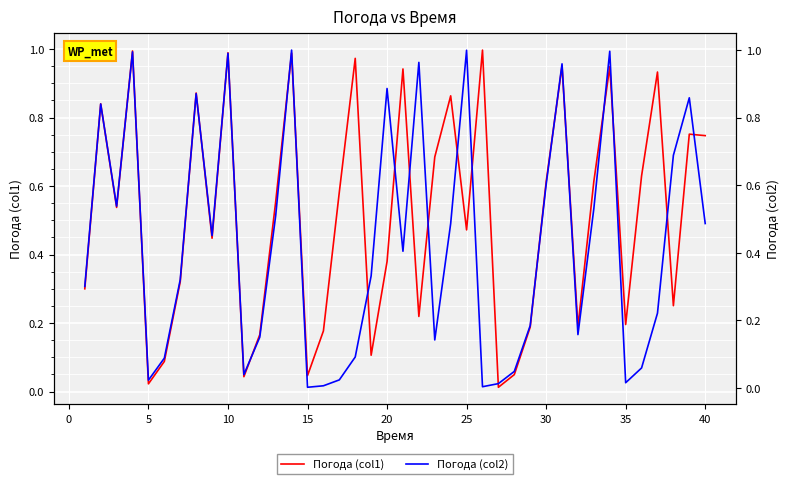

Reading left to right, what are all the values shown in this chart?

Погода (col1): 0.3	0.8	0.5	1.0	0.0	0.1	0.3	0.9	0.4	1.0	0.0	0.2	0.6	1.0	0.0	0.2	0.6	1.0	0.1	0.4	0.9	0.2	0.7	0.9	0.5	1.0	0.0	0.0	0.2	0.6	1.0	0.2	0.6	0.9	0.2	0.6	0.9	0.3	0.8	0.7
Погода (col2): 0.3	0.8	0.5	1.0	0.0	0.1	0.3	0.9	0.5	1.0	0.0	0.1	0.5	1.0	0.0	0.0	0.0	0.1	0.3	0.9	0.4	1.0	0.1	0.5	1.0	0.0	0.0	0.0	0.2	0.6	1.0	0.2	0.5	1.0	0.0	0.1	0.2	0.7	0.9	0.5